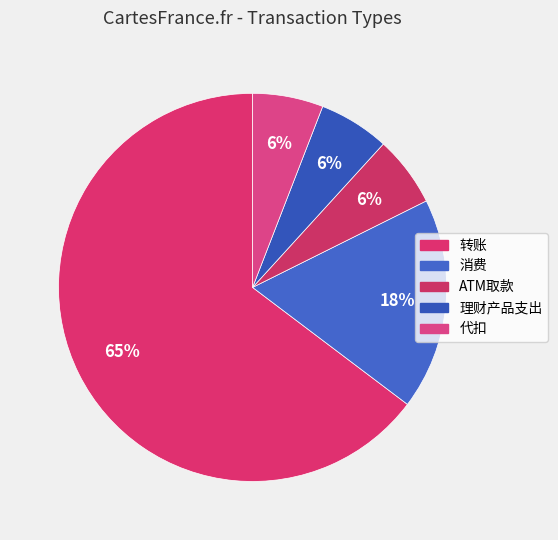

To the nearest percent, what is the combined percentage of 理财产品支出 and 代扣?

12%